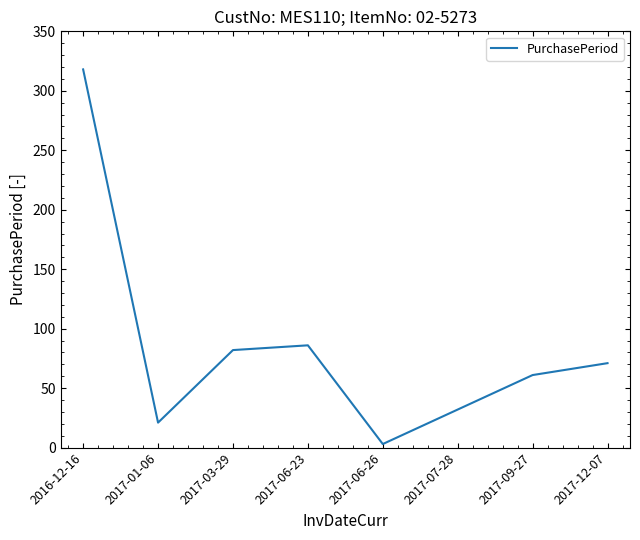

Where is the first local maximum?

2017-06-23